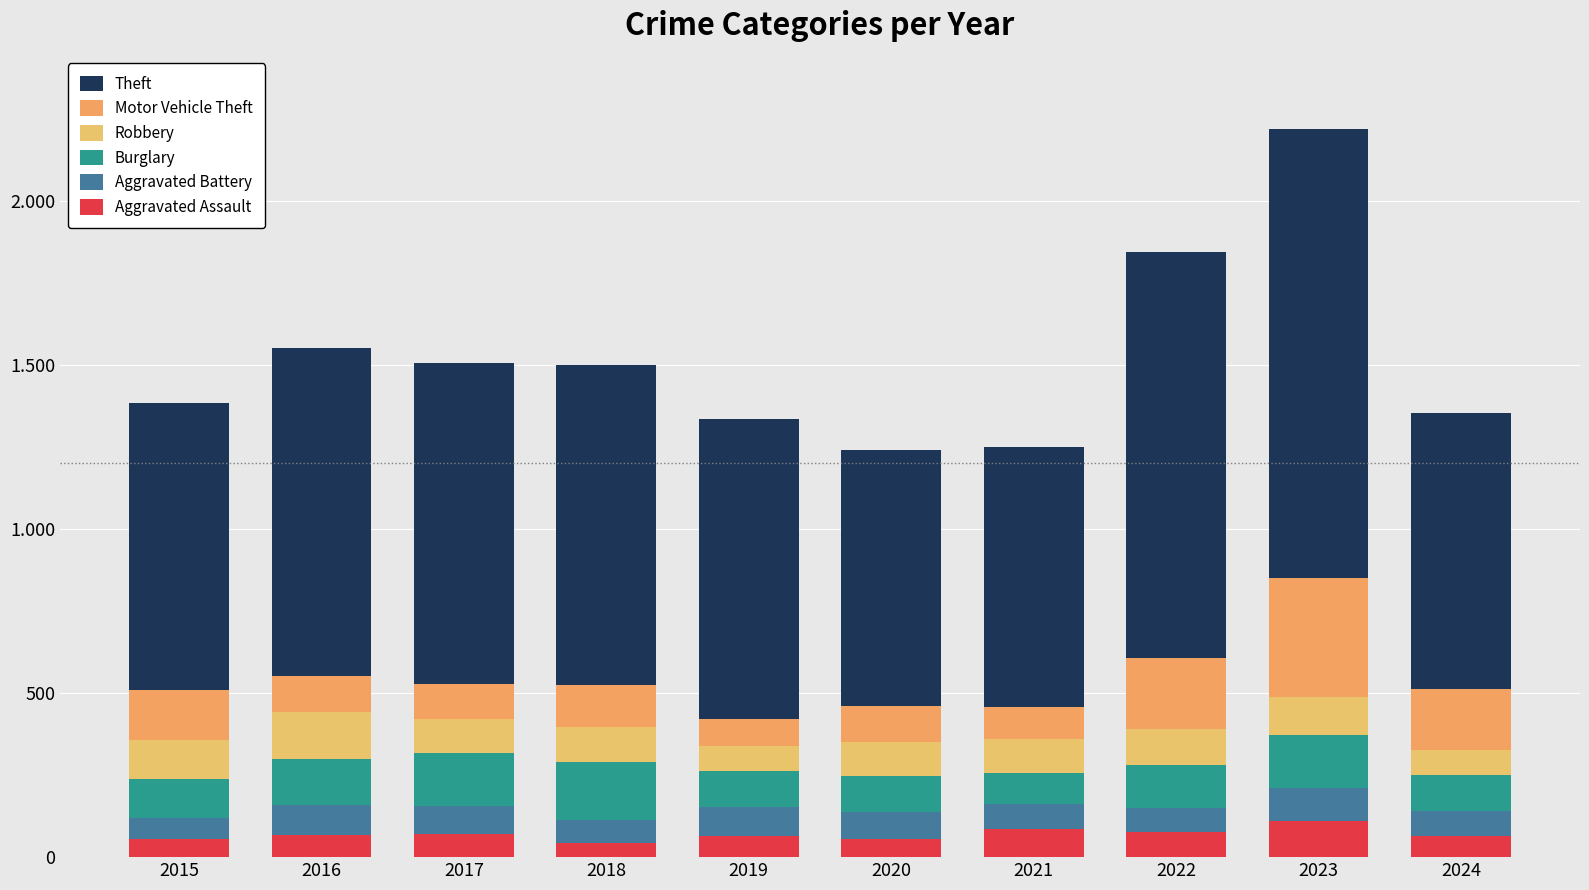

Rank the series at 2023 from highest to lowest value.

Theft, Motor Vehicle Theft, Burglary, Robbery, Aggravated Assault, Aggravated Battery